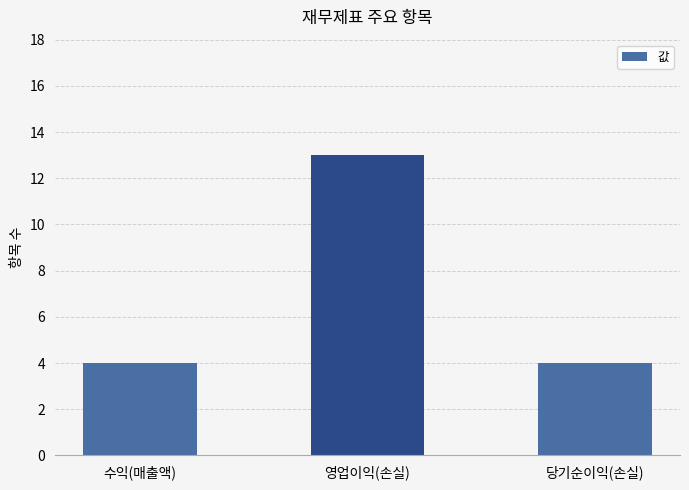

The value at 영업이익(손실) is 13. True or false?

True